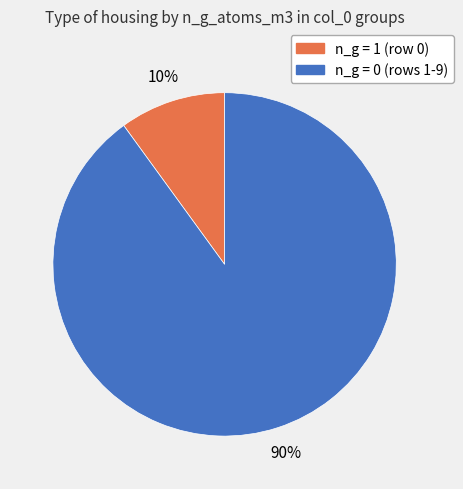

To the nearest percent, what is the average slice percentage?

50%